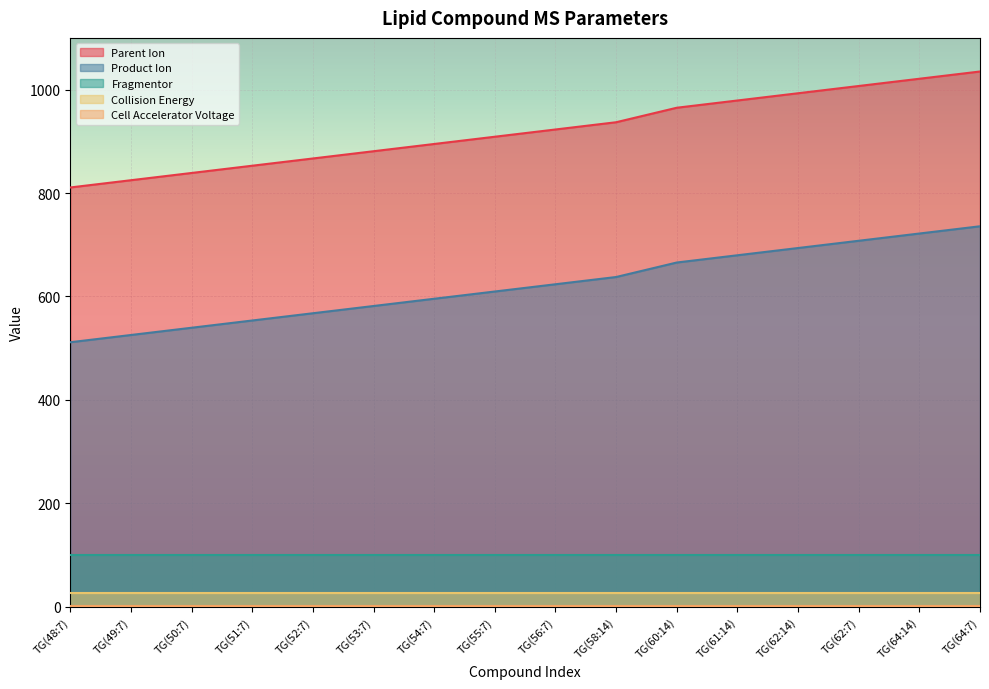

Does the chart display data point markers on the line(s)?

No